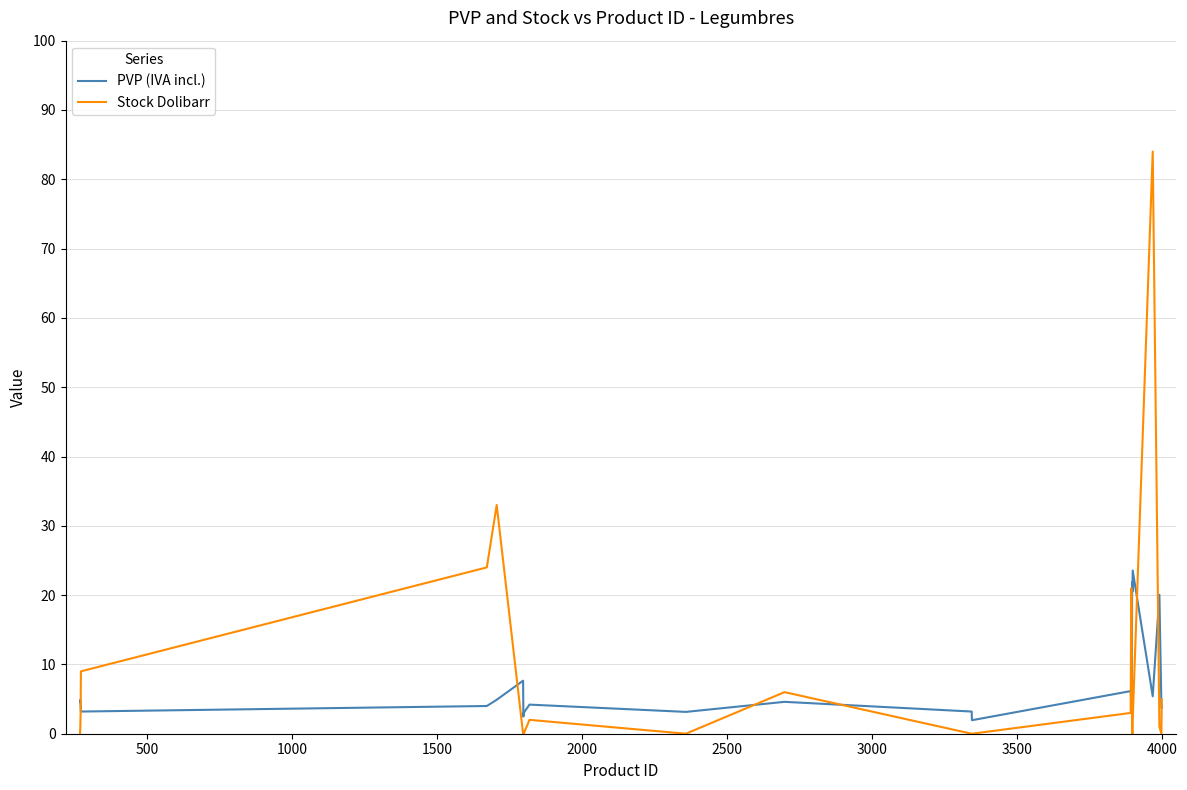

What is the difference between the maximum and minimum values in the Stock Dolibarr series?

84.0